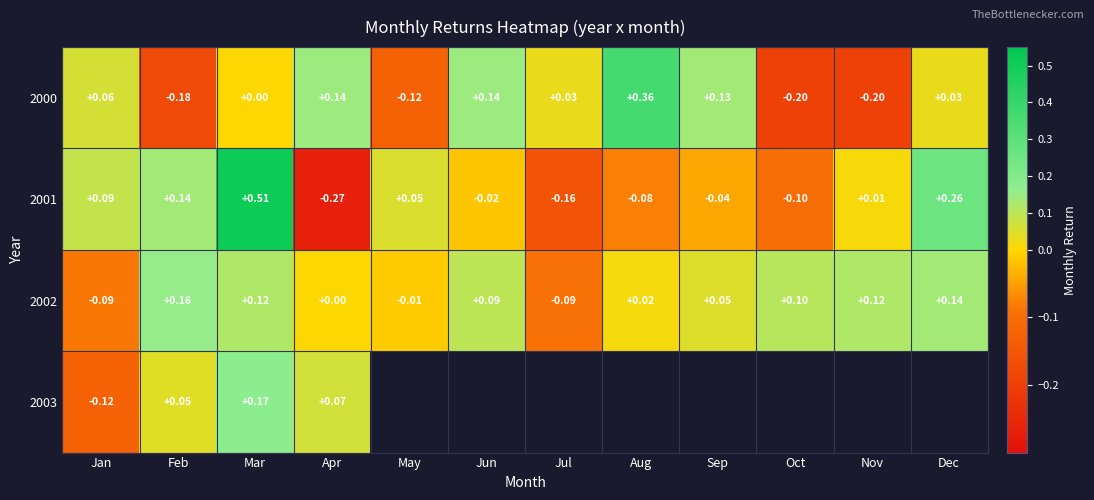

How many values in the 2000 series are below 0?

4